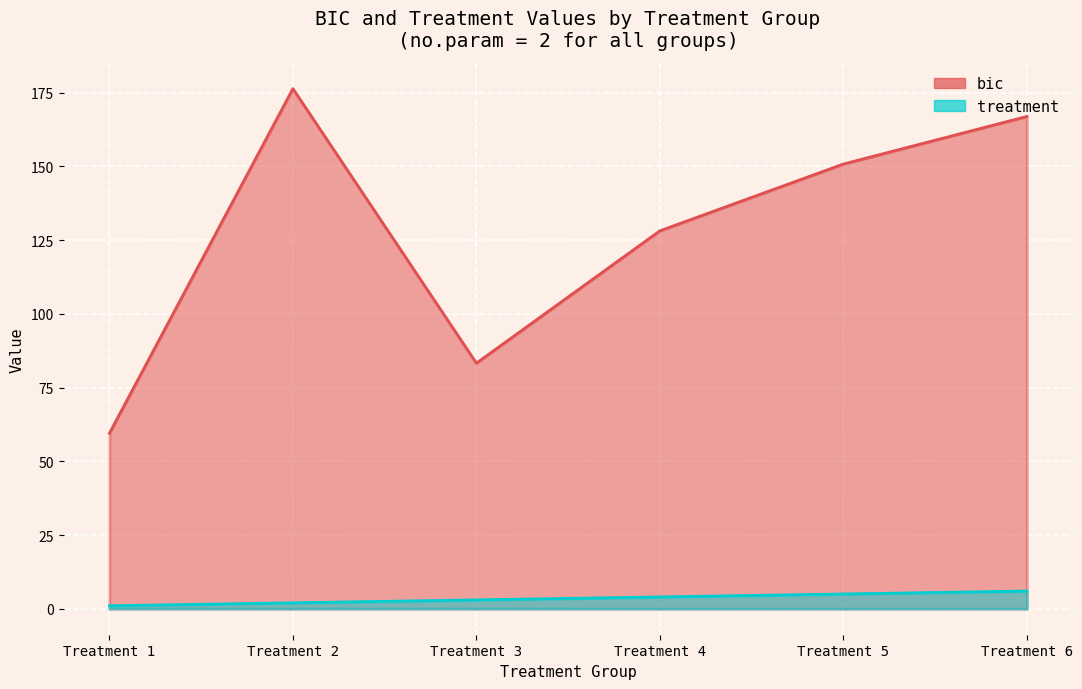

What is the difference between the bic values at Treatment 5 and Treatment 1?

91.3